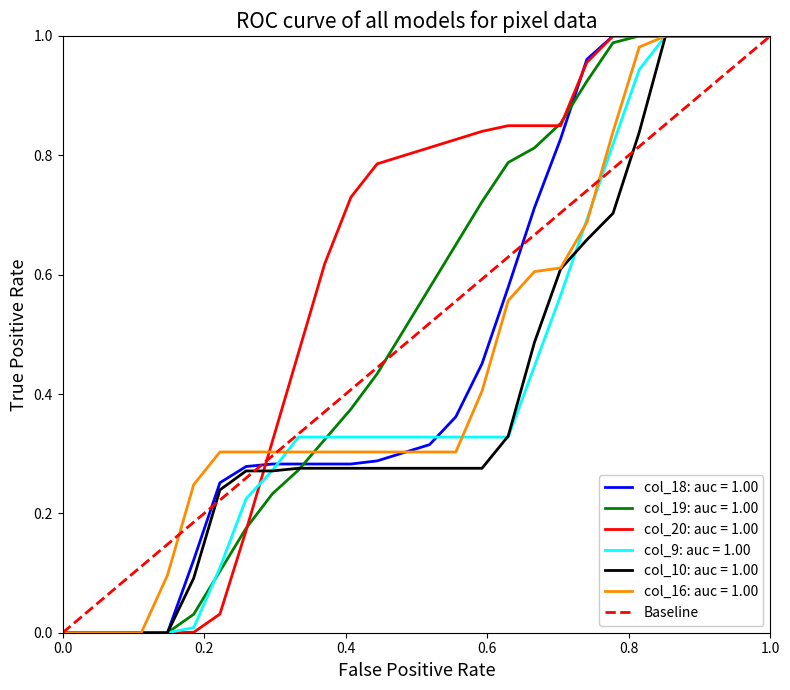

Which has a higher value, 0.0 or 1.0?

1.0